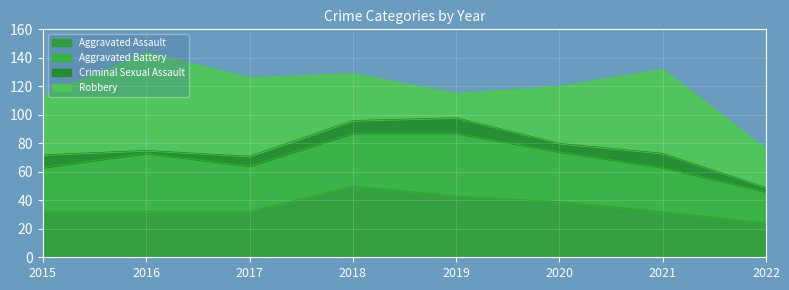

How many data points does each series have?

8